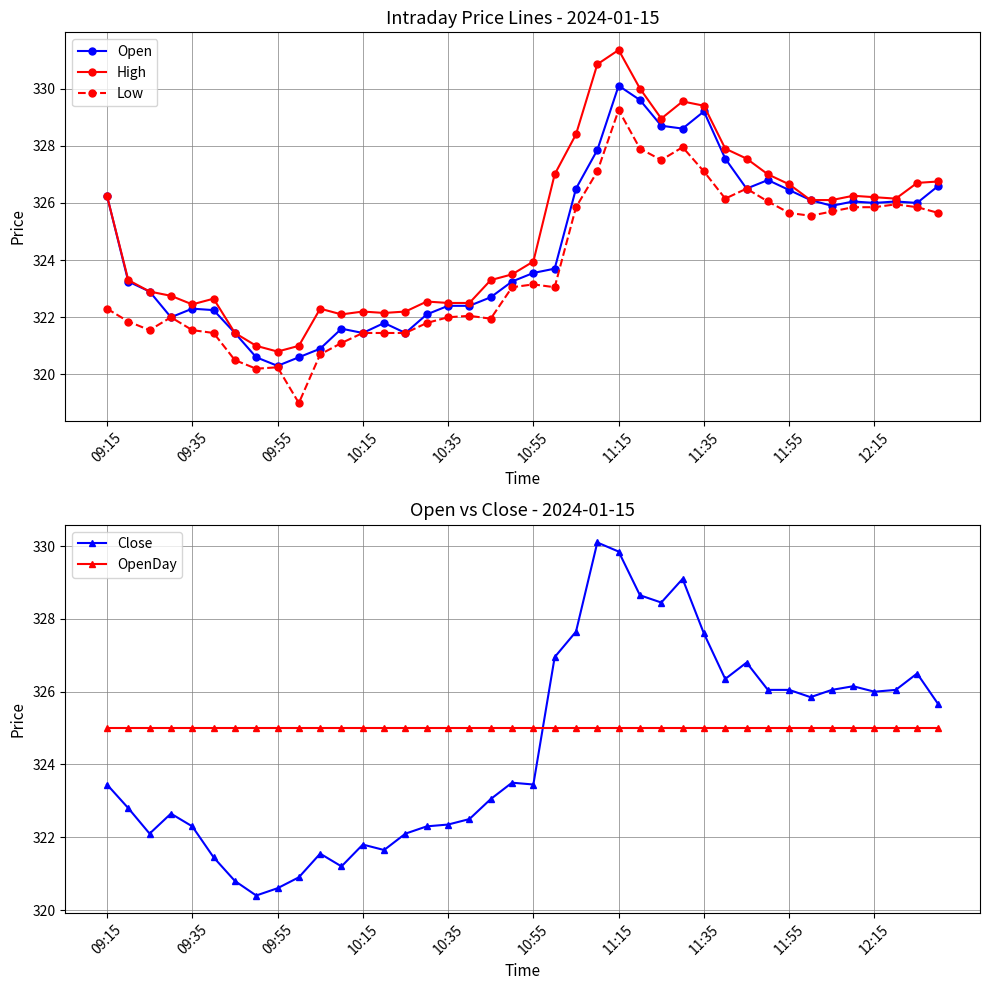

What is the value of the Low point at the 16th from the left?

321.8